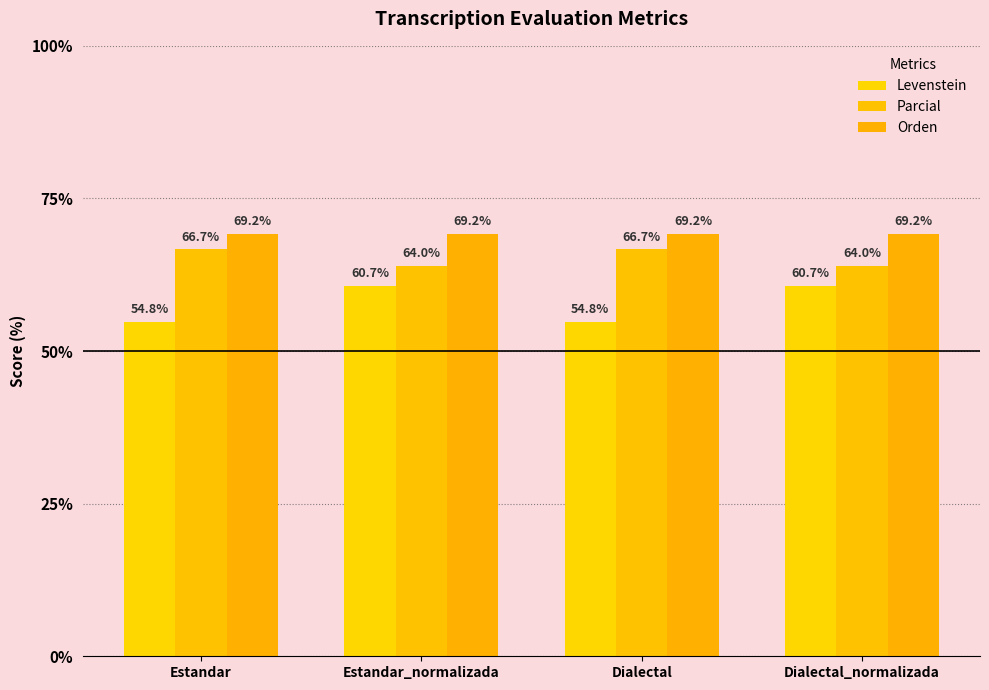

What is the label of the 3rd bar from the right?

Estandar_normalizada